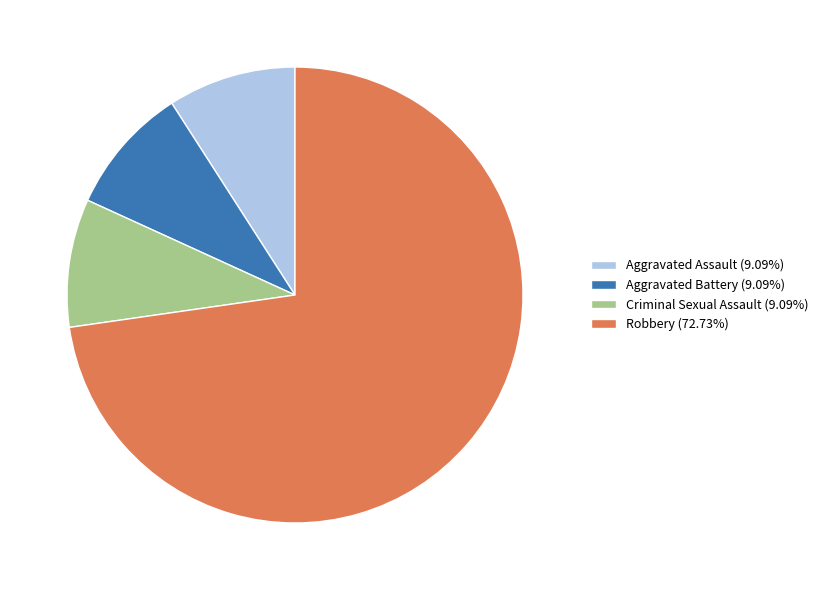

What is the ratio of the value at Aggravated Assault (9.09%) to the value at Aggravated Battery (9.09%)?

1.0